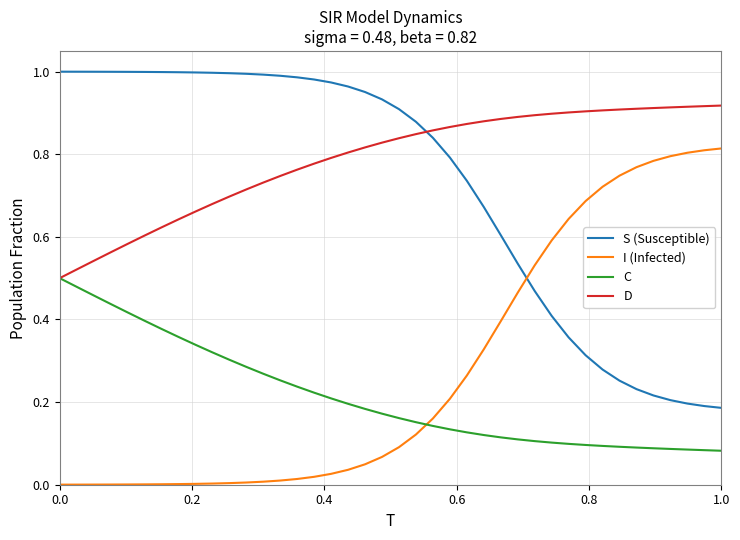

How many series are shown in this chart?

4